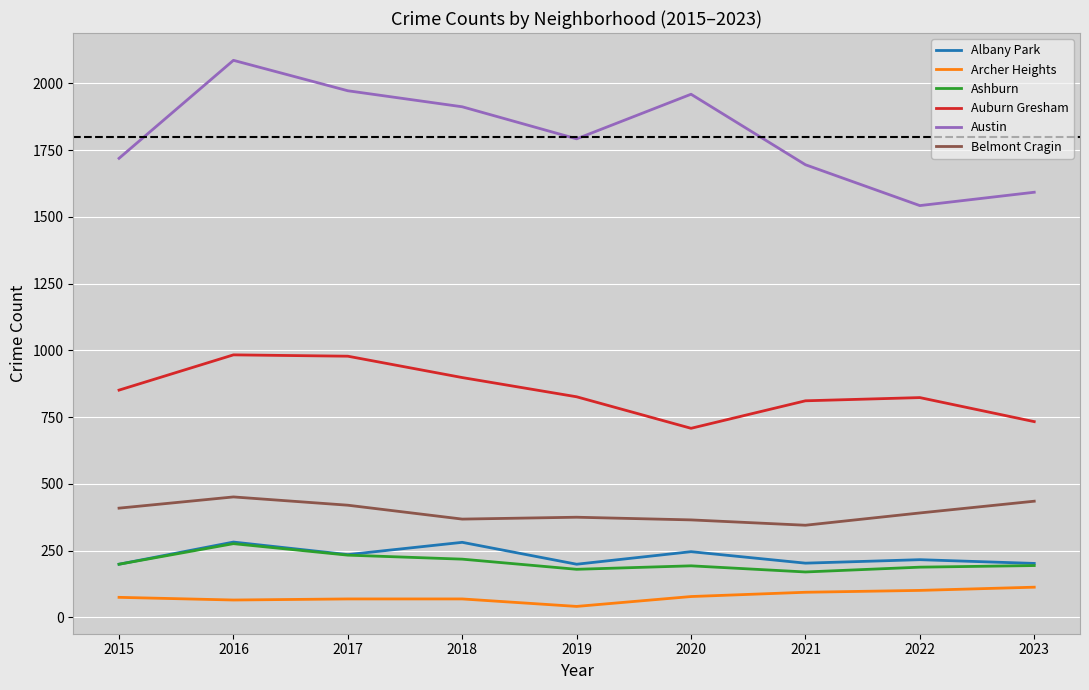

What is the maximum value shown in the chart?

2086